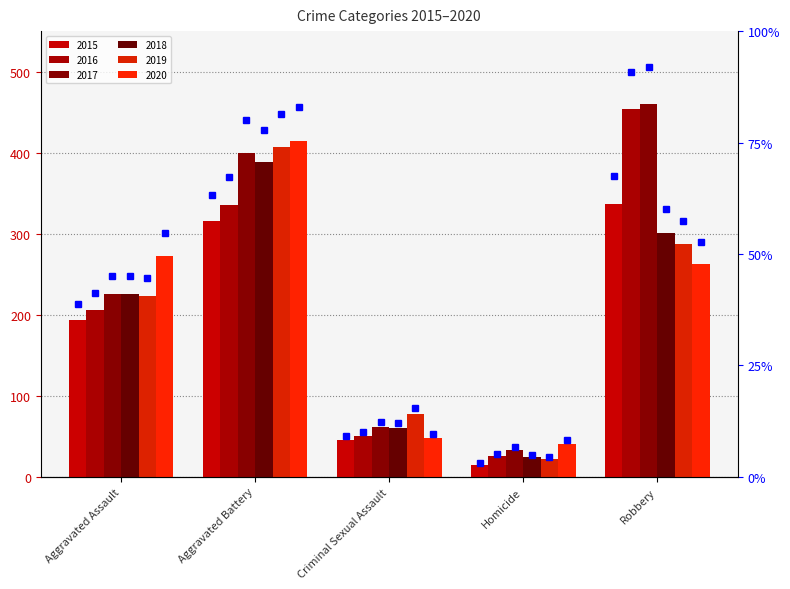

Which category has the highest value across all series?

Robbery